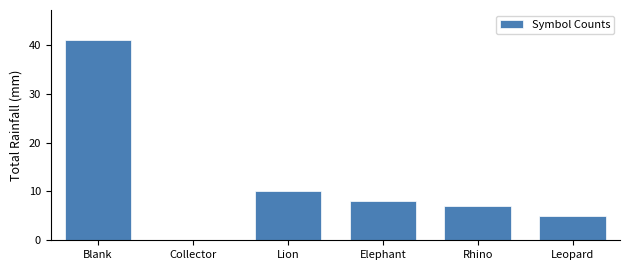

Reading left to right, list all the values displayed in this chart.

Blank=41	Collector=0	Lion=10	Elephant=8	Rhino=7	Leopard=5